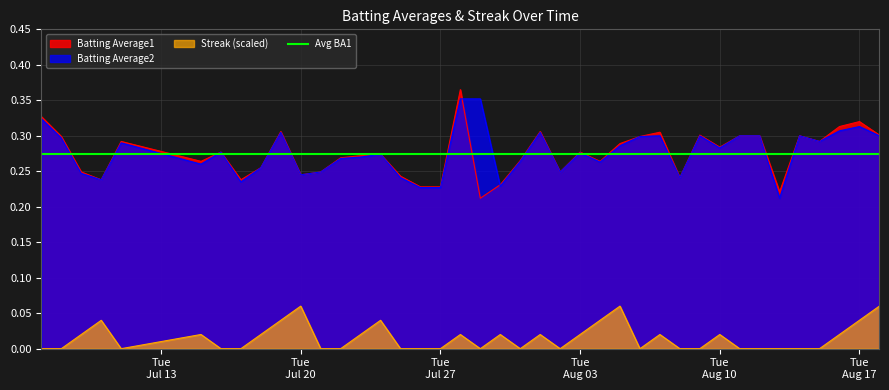

What is the difference between the Batting Average2 values at 2010-07-17 and 2010-08-15?

0.1